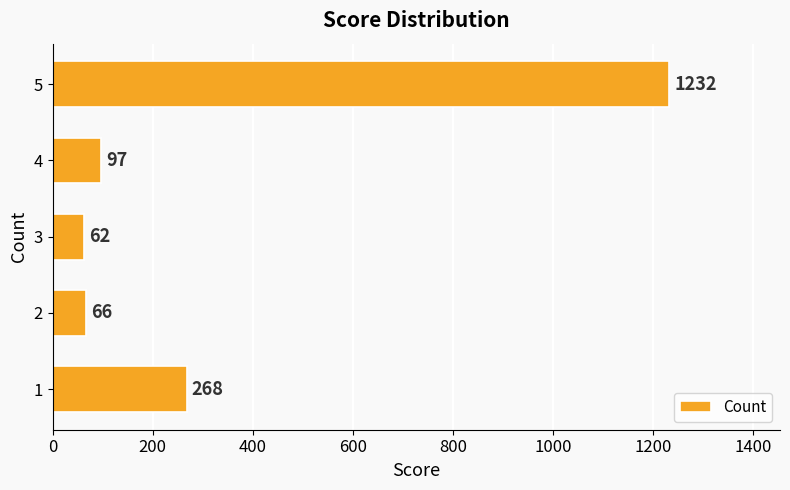

Reading bottom to top, extract all data points from this chart.

1=268	2=66	3=62	4=97	5=1232